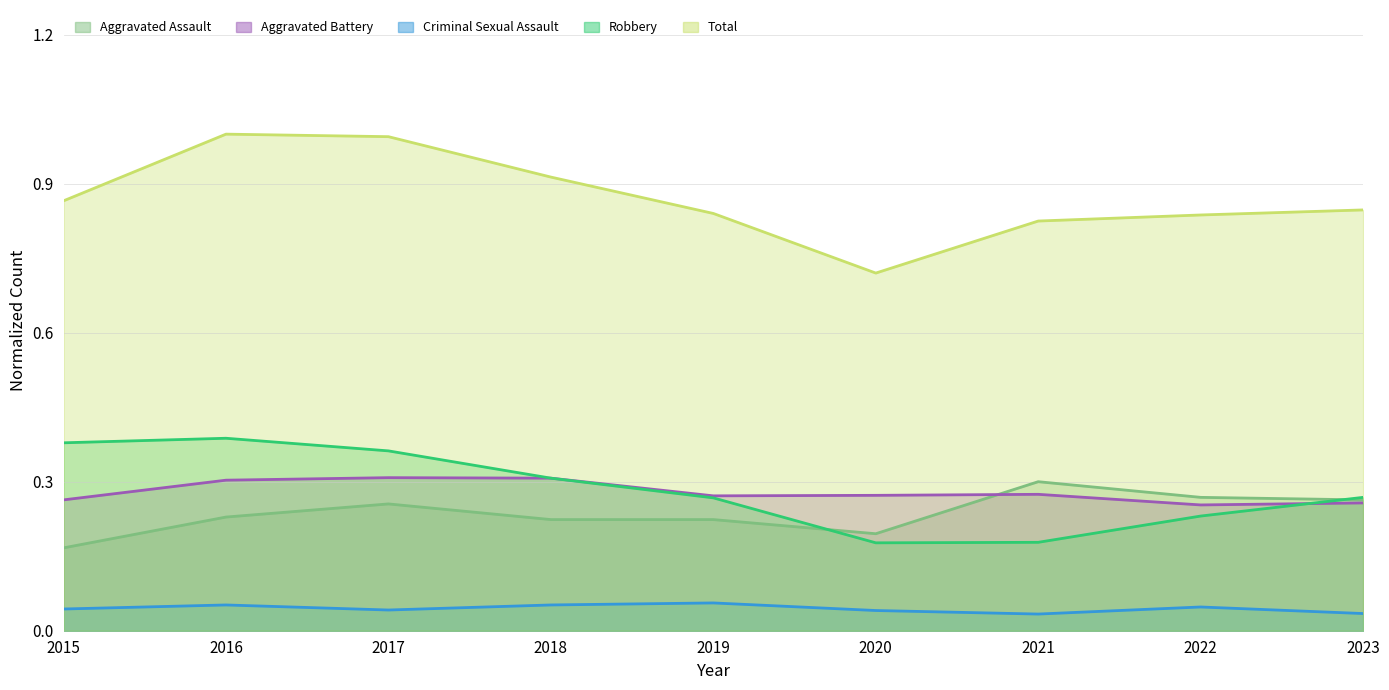

True or false: Total and Criminal Sexual Assault cross at least once.

False